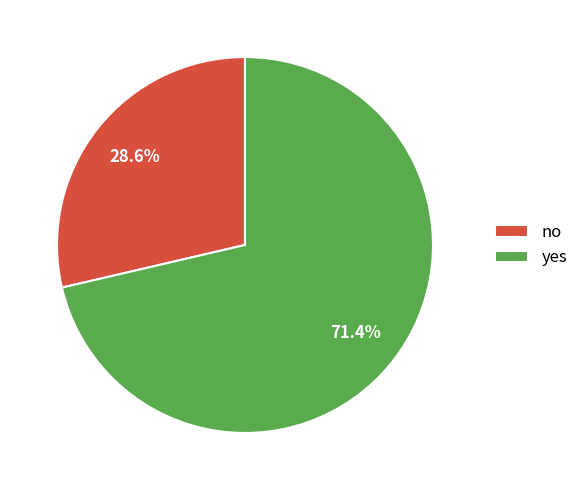

Which has a higher value, yes or no?

yes